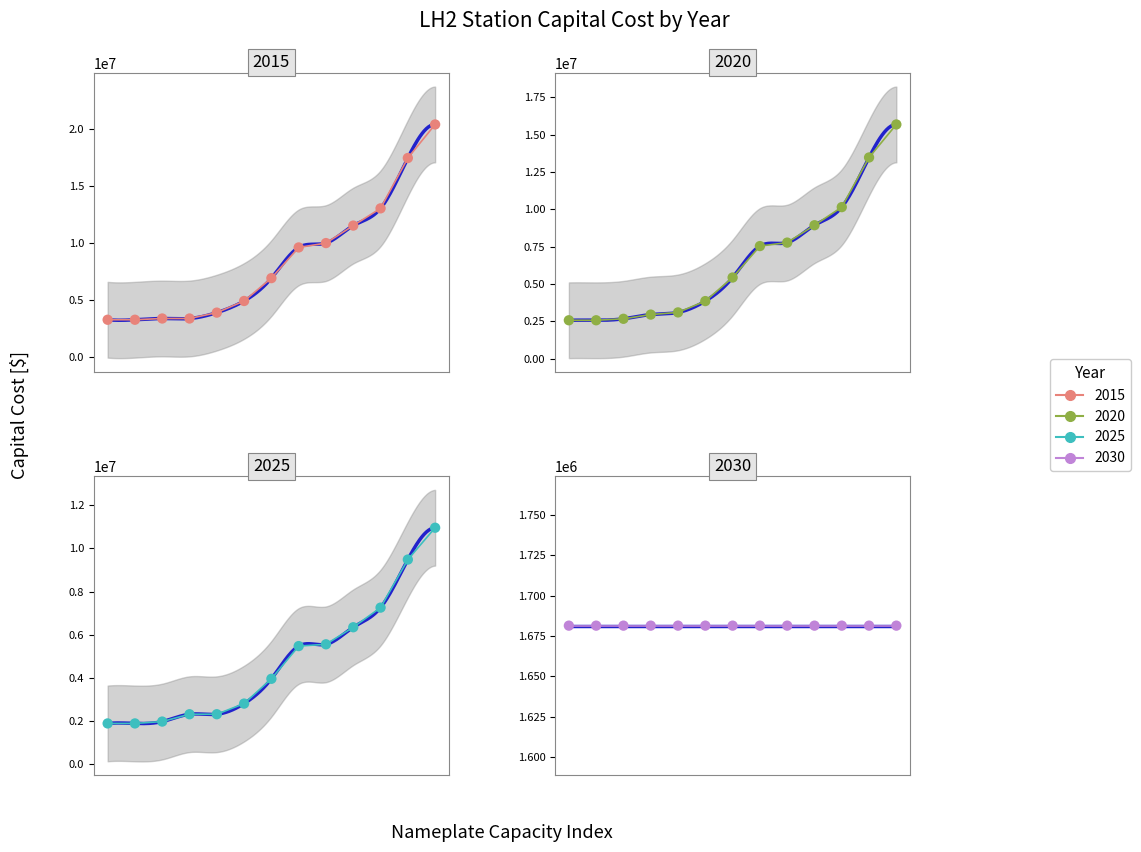

Which series has the largest total across all categories?

2015